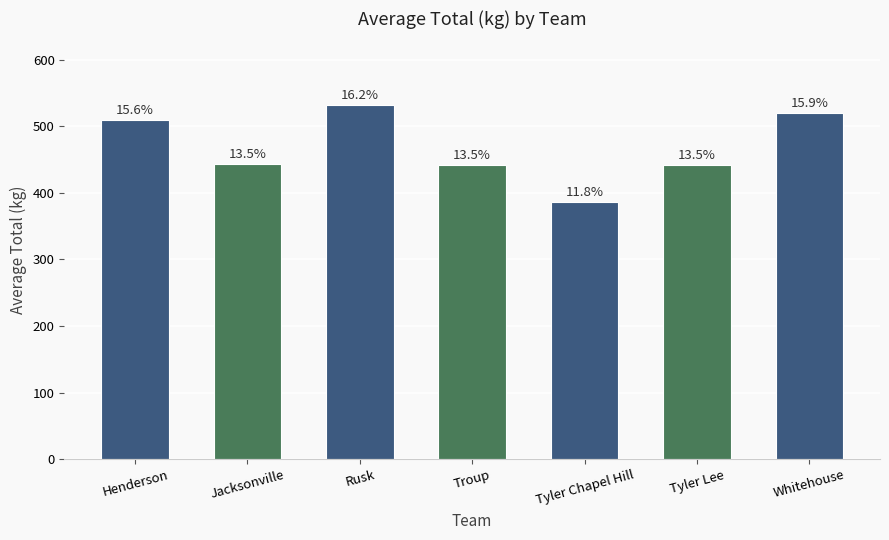

Rank the categories by value from highest to lowest.

Rusk, Whitehouse, Henderson, Jacksonville, Troup, Tyler Lee, Tyler Chapel Hill